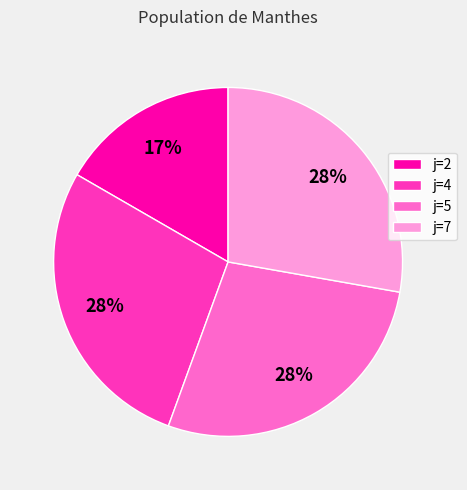

How many slices are in this pie chart?

4